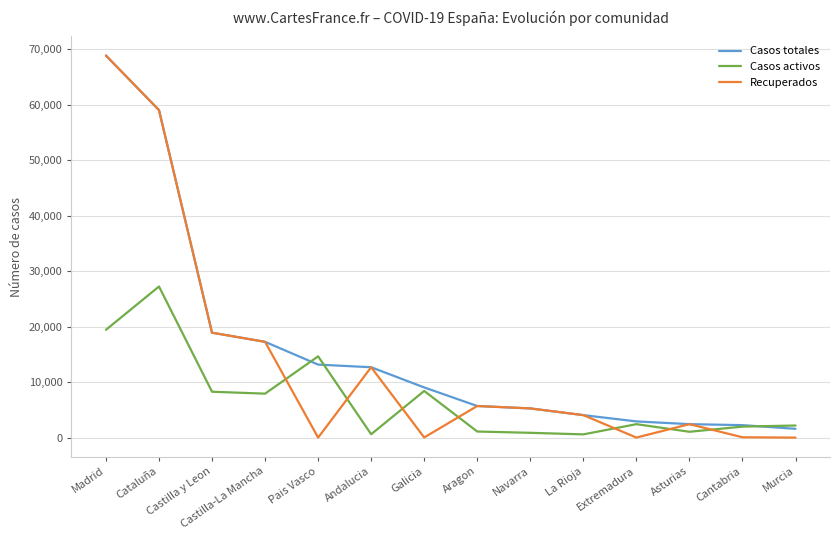

What is the difference between the second highest and minimum values in the Casos activos series?

18842